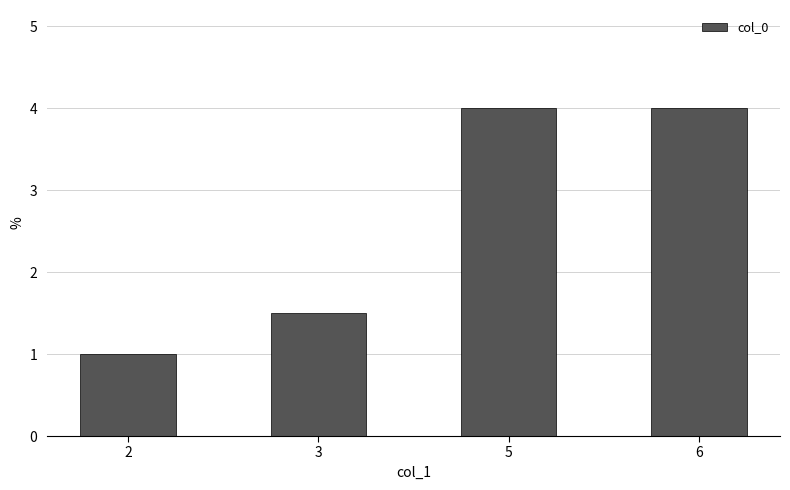

What is the difference between the maximum and minimum values?

3.0